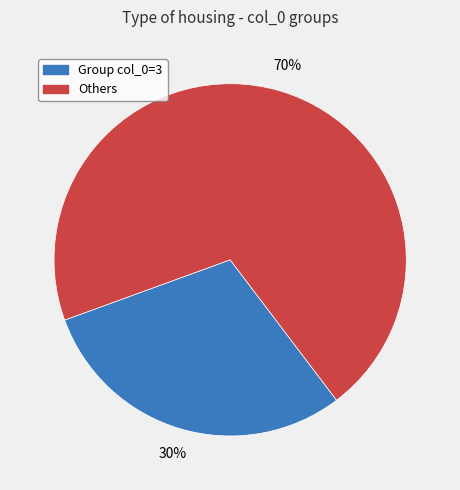

To the nearest percent, what is the difference between the largest and smallest slice percentages?

40%